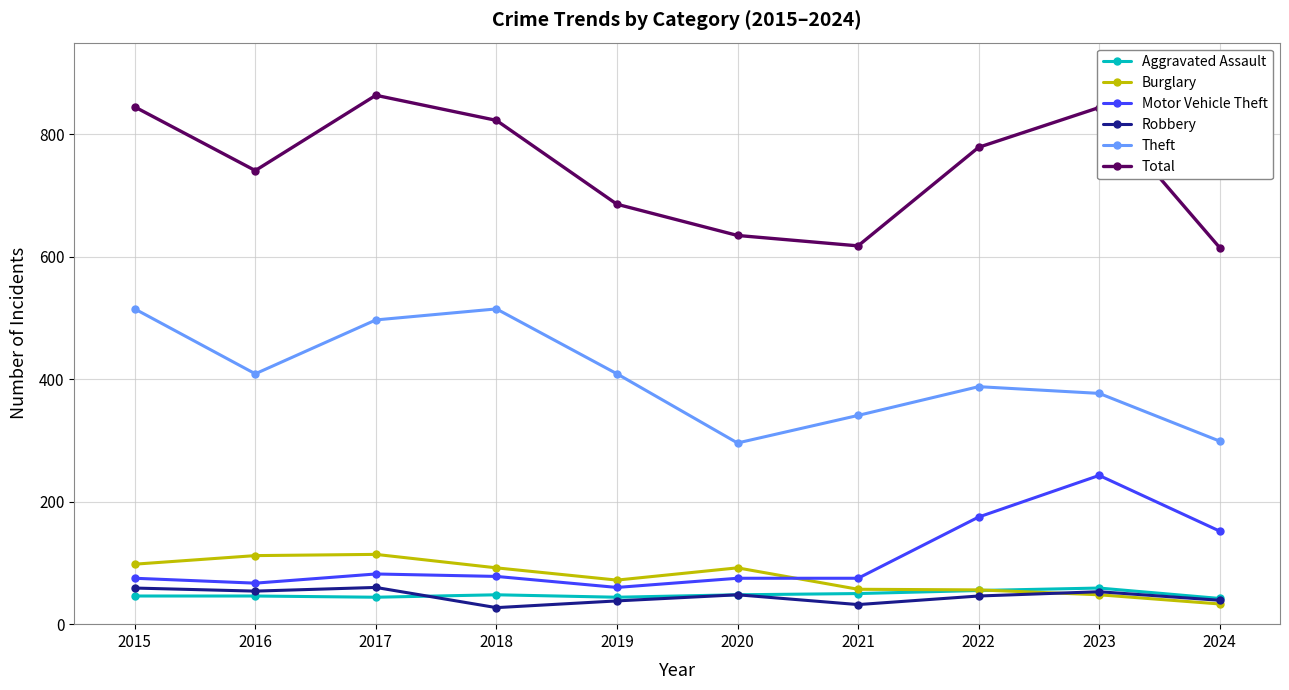

What is the total value across all series at 2018?

1583